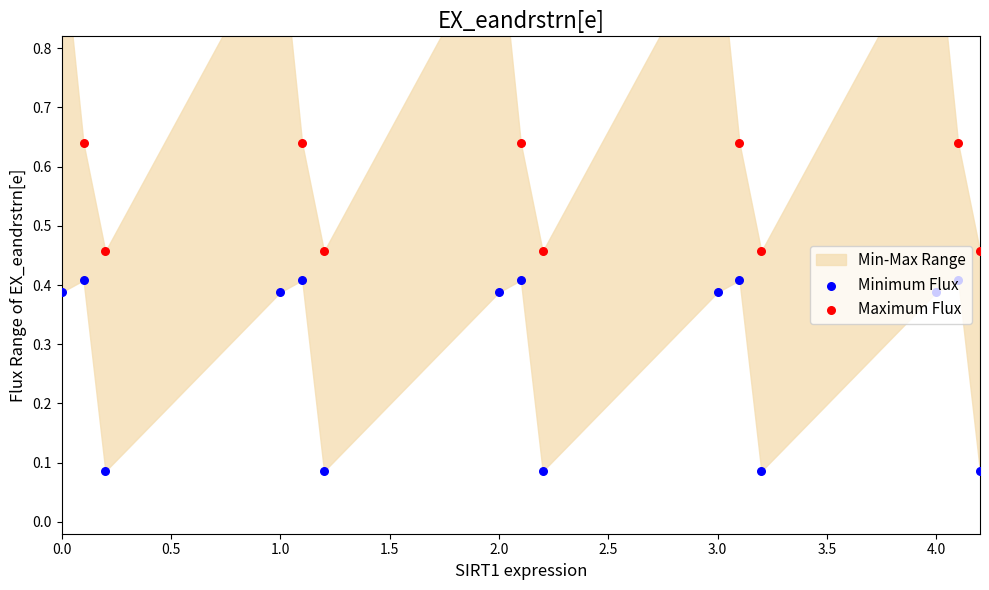

Which series reaches the minimum Y coordinate?

Minimum Flux